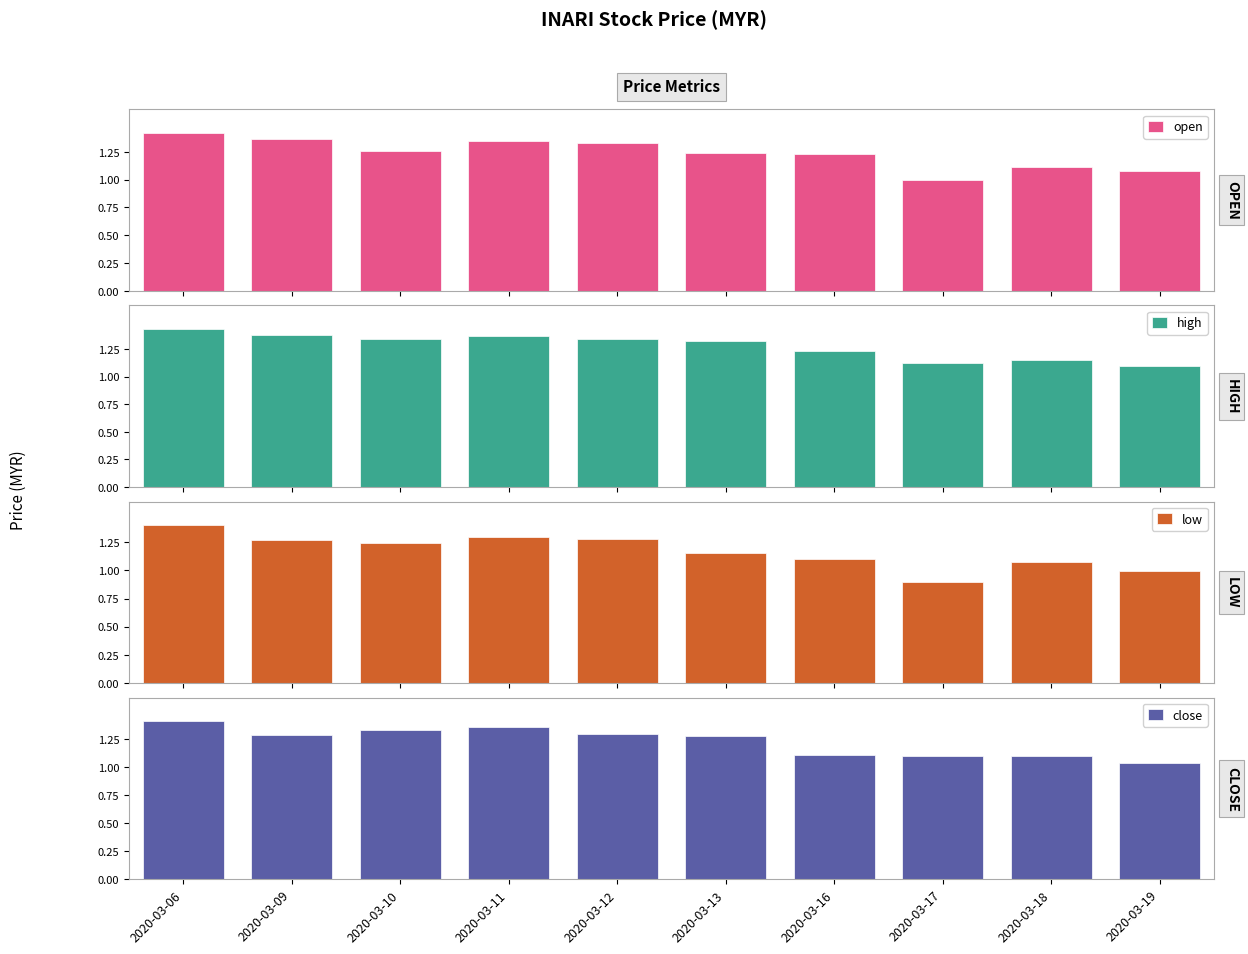

How many series are shown in this chart?

4